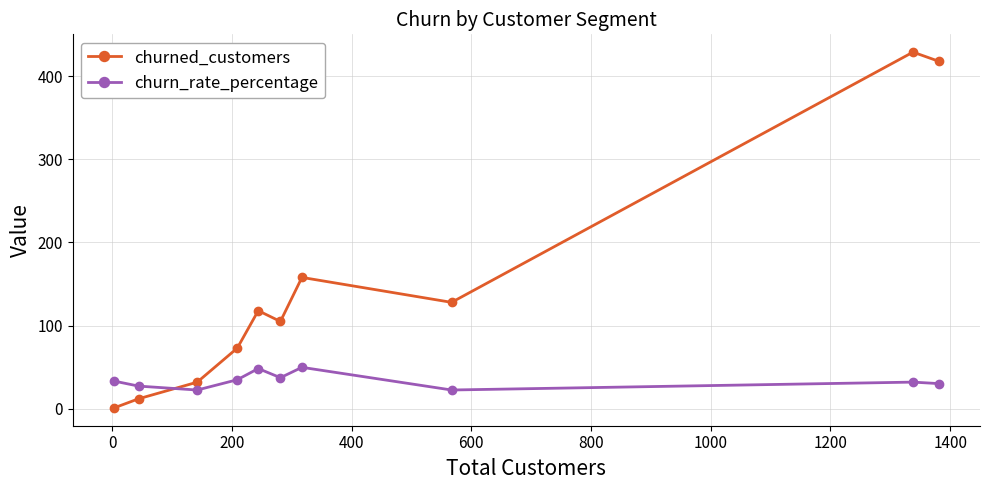

True or false: churn_rate_percentage has more than 0 interior local peaks.

True